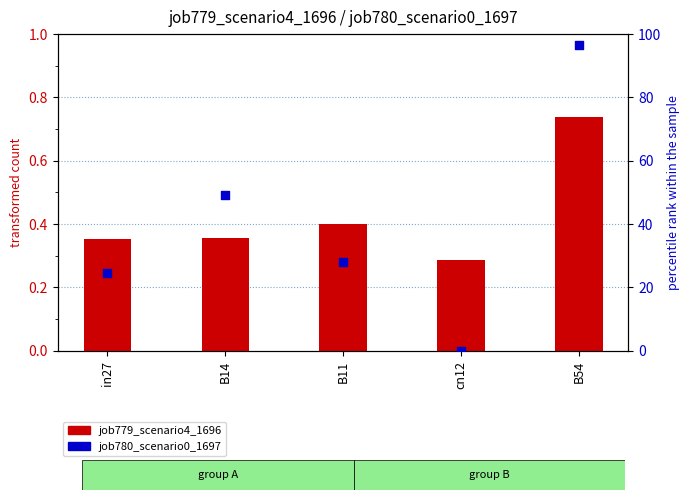

Which series has the largest total across all categories?

job780_scenario0_1697